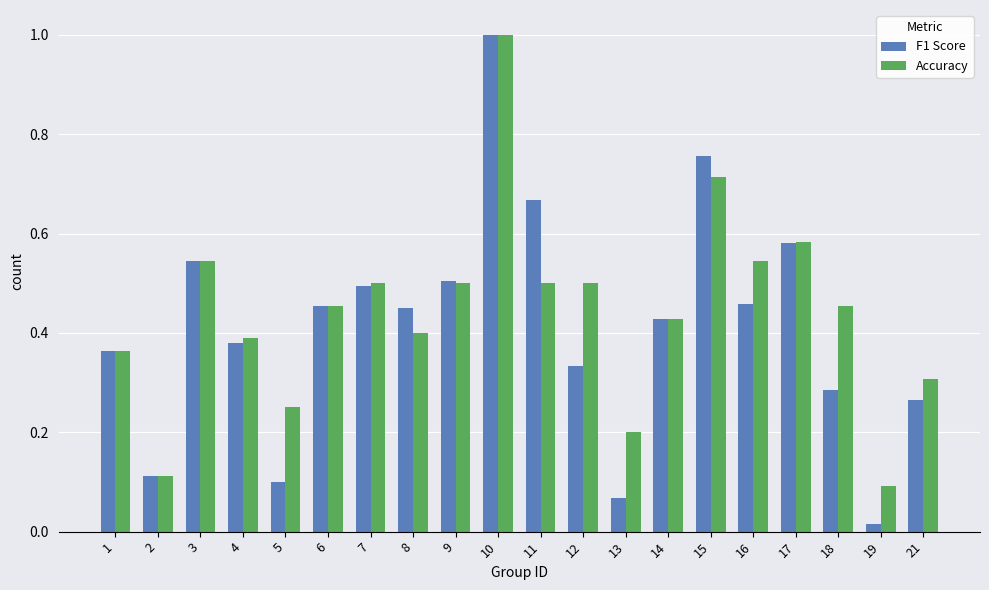

Which series has the widest spread of values?

F1 Score